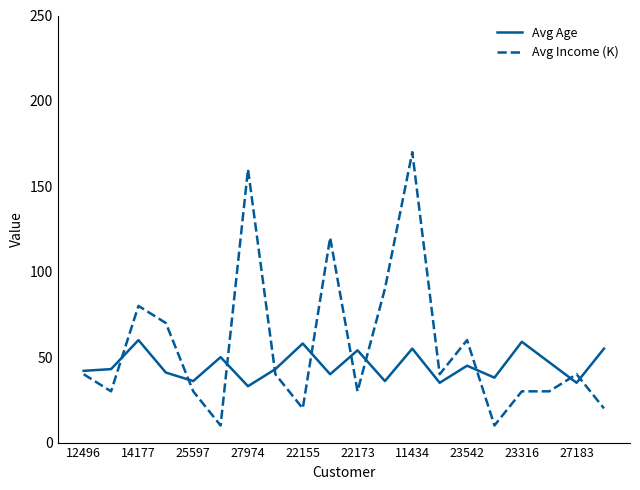

Which series has the widest spread of values?

Avg Income (K)